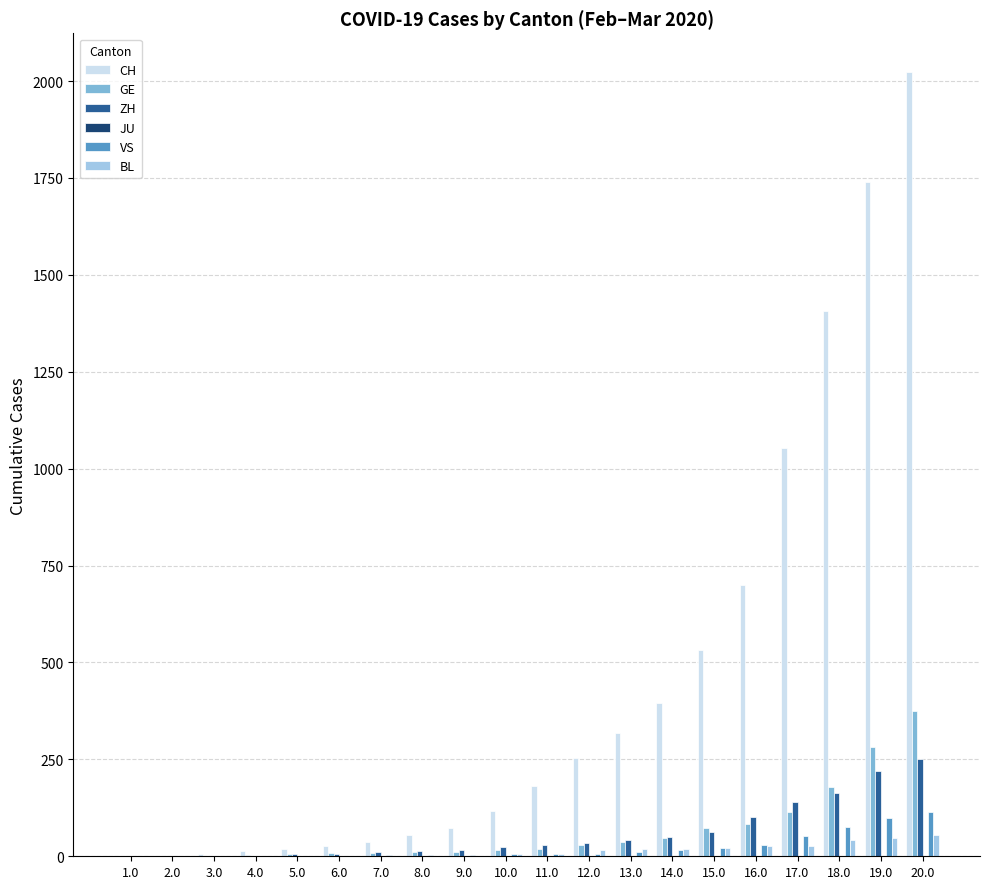

How many groups of bars are there?

20